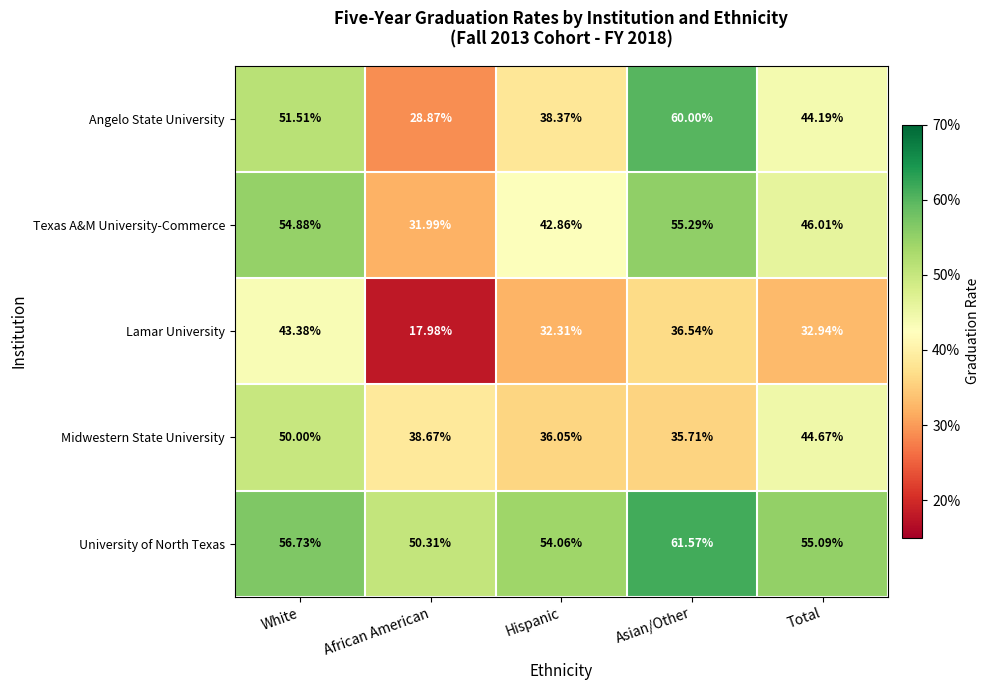

At which category is the sum across all series the highest?

White